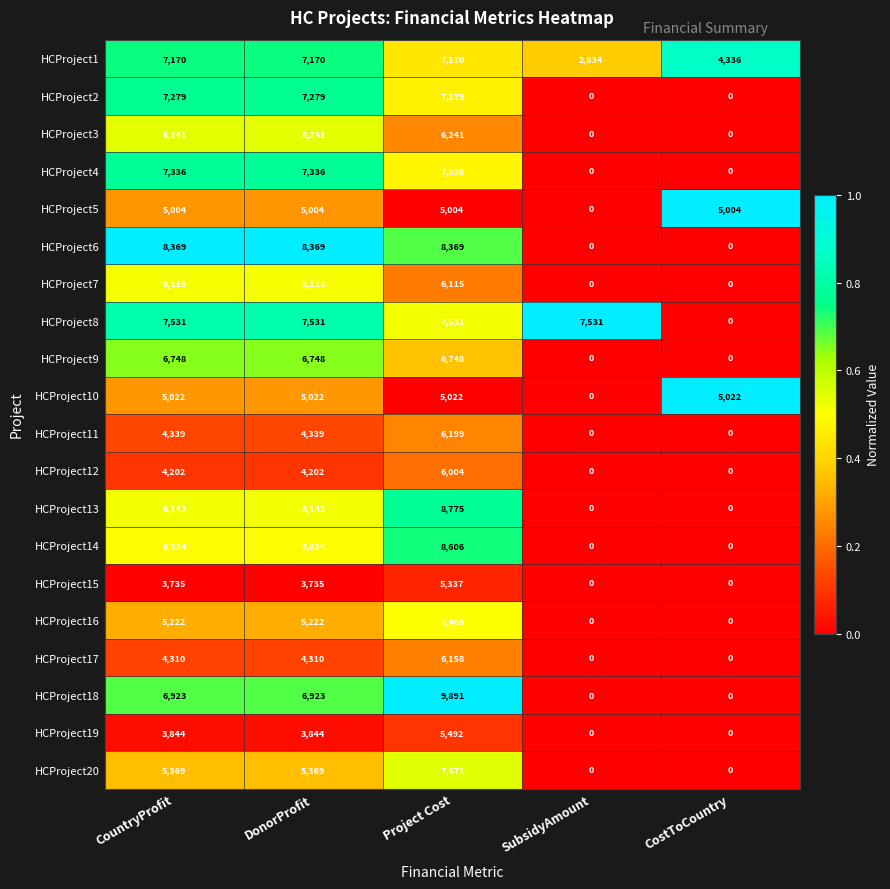

What is the average value of the HCProject7 series?

3669